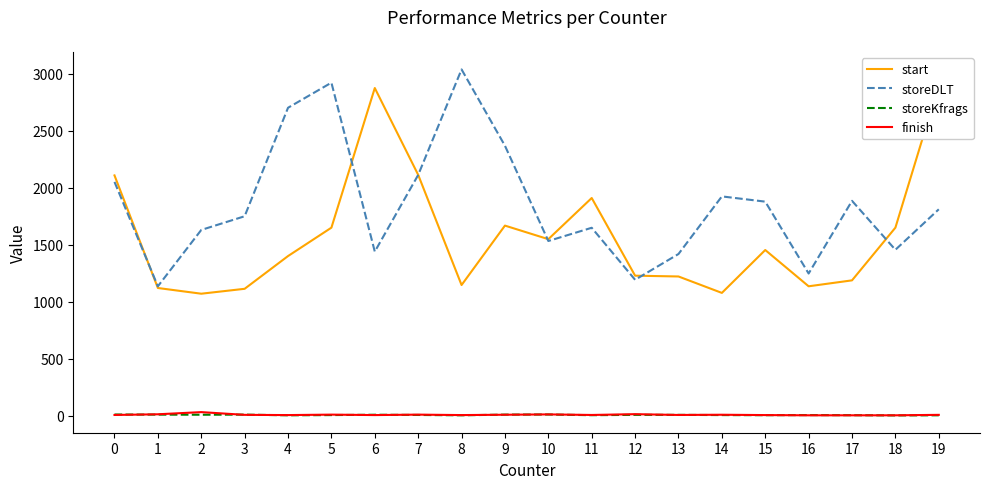

Which has a higher value, 8 or 18?

18